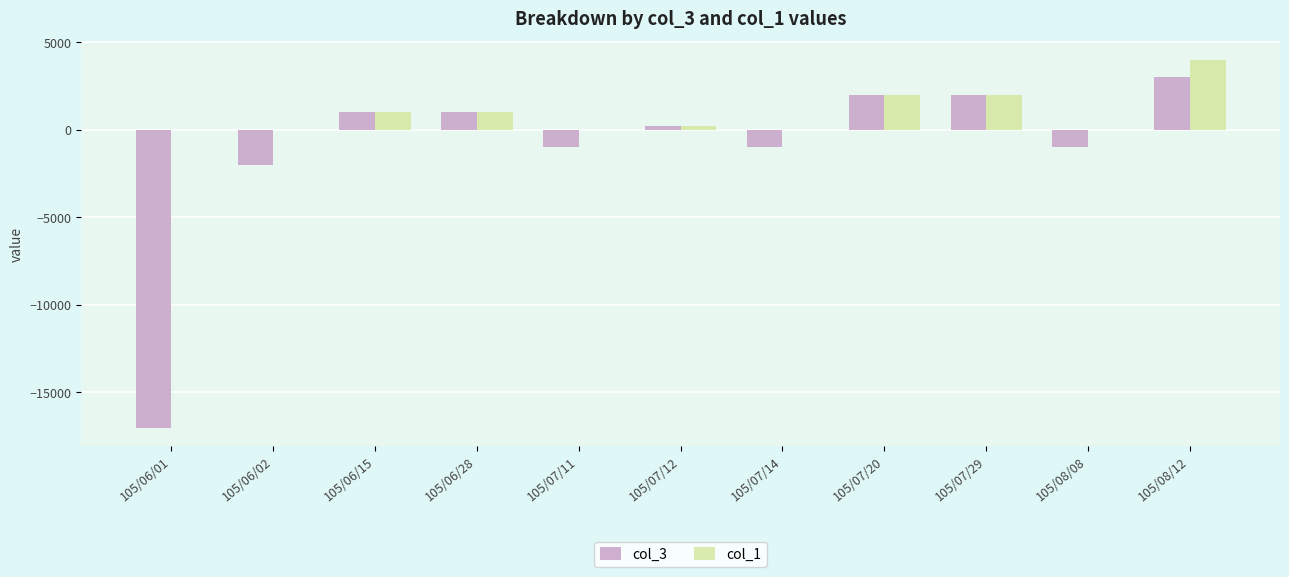

The value of col_3 at 105/06/02 is -2000. True or false?

True